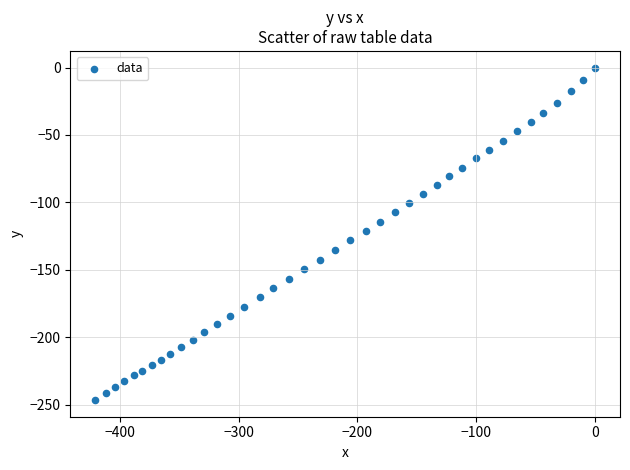

What is the range of Y values (max minus min)?

246.7